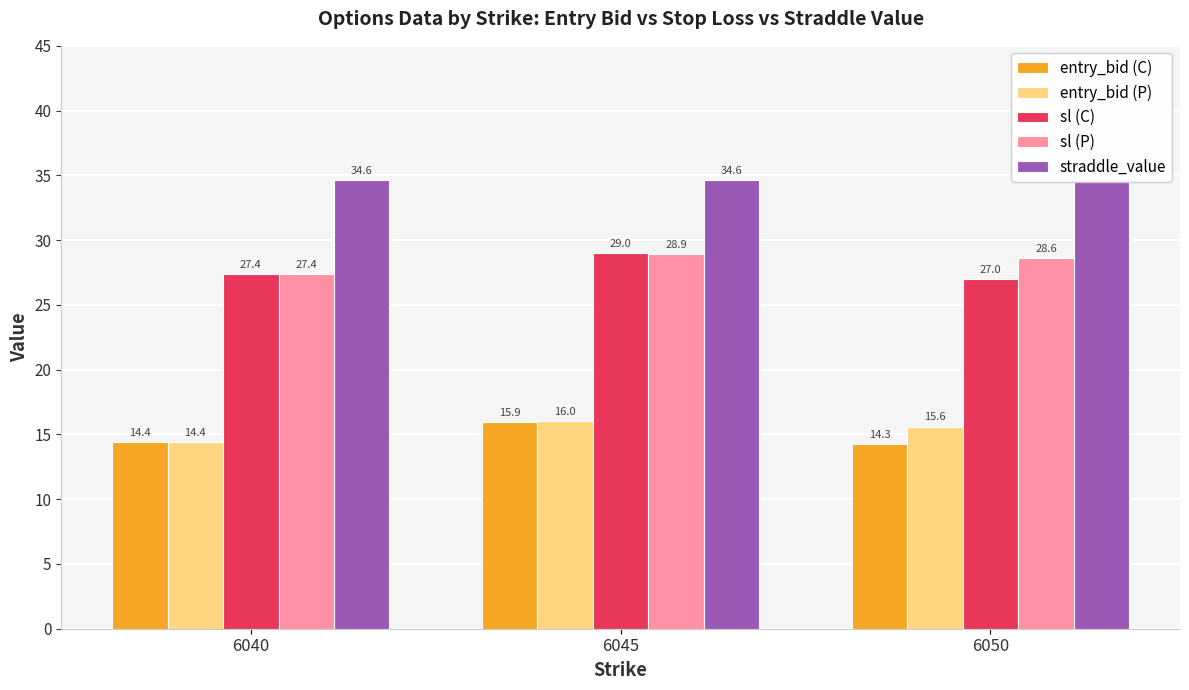

At which category is the sum across all series the highest?

6045